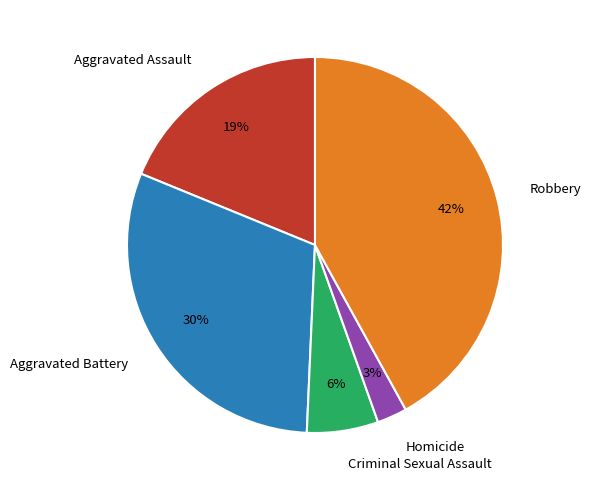

The Criminal Sexual Assault slice represents 14% of the pie. True or false?

False